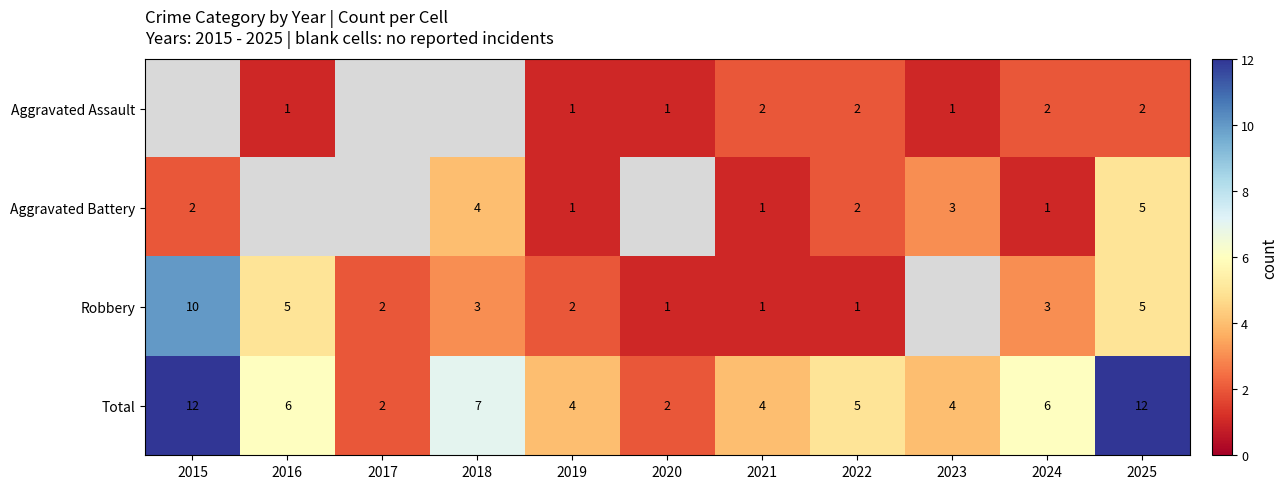

Count the Total values in the range 4 to 7.

7